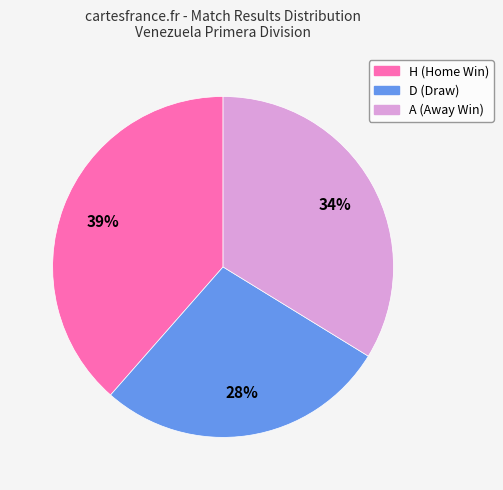

True or false: D accounts for 17% of the total.

False